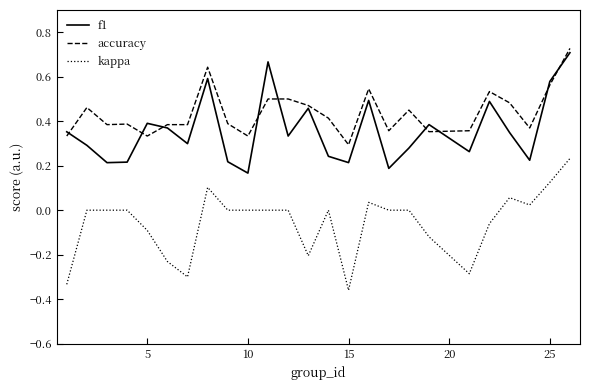

Is this an area chart (filled region under the line)?

No